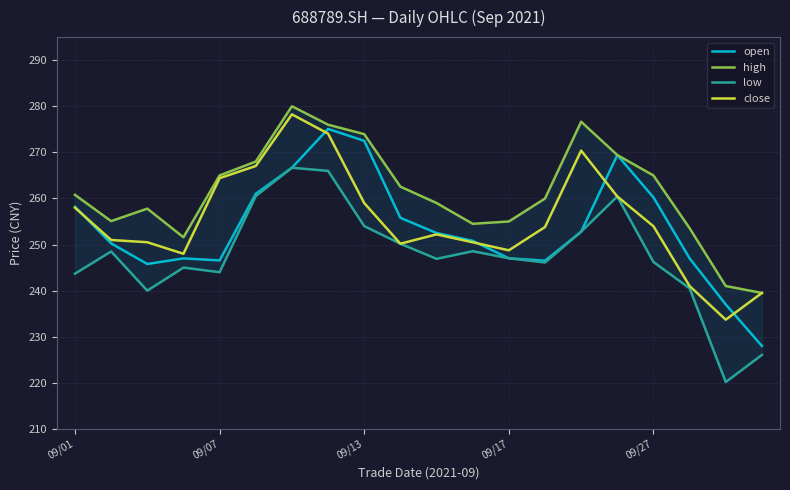

At which category is the sum across all series the highest?

6